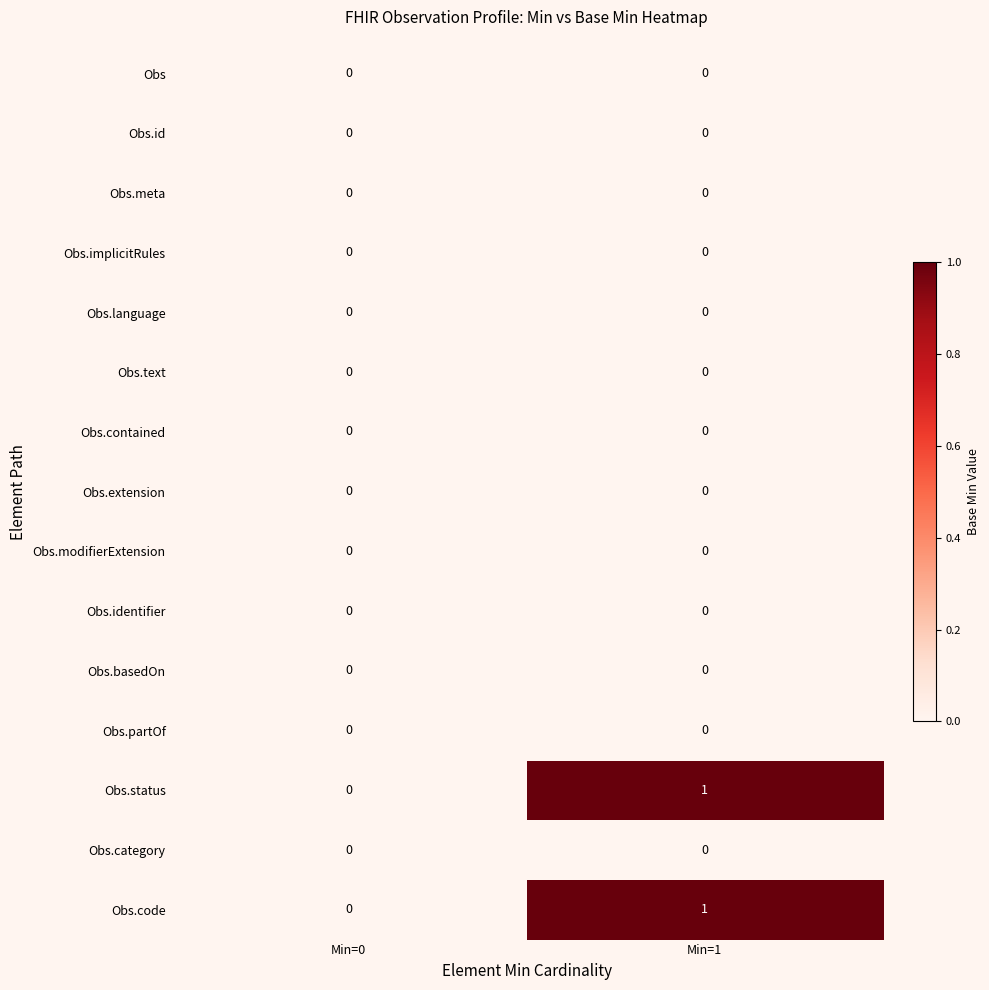

How many distinct data groups are displayed?

15